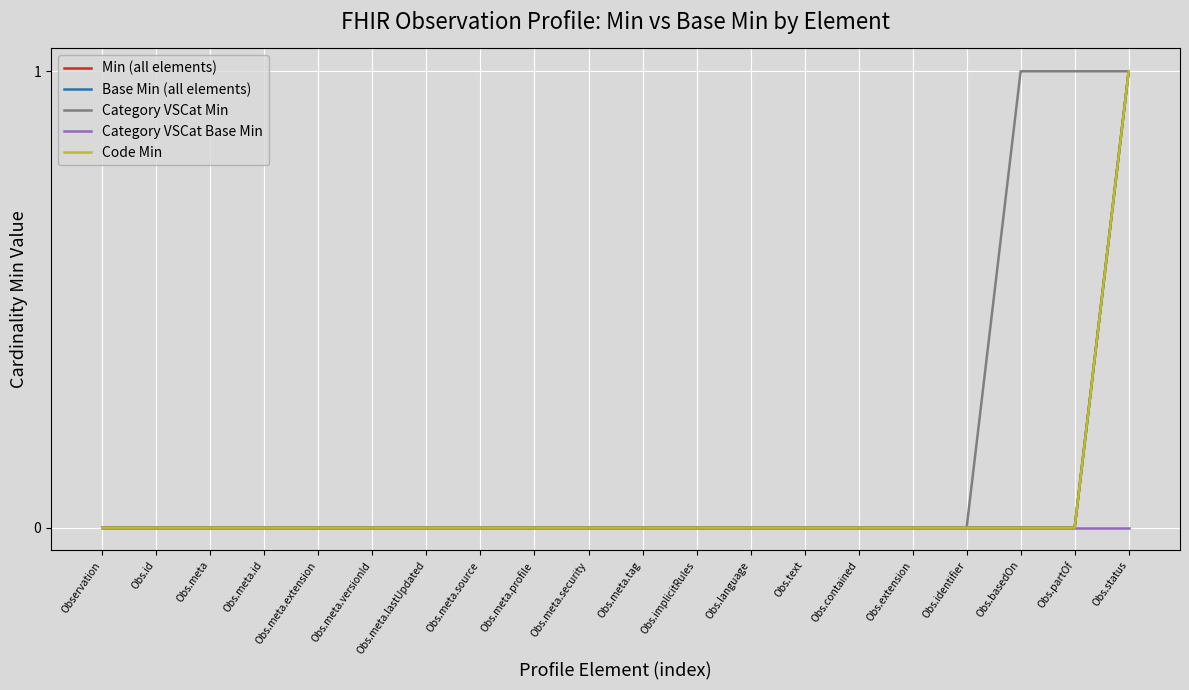

What is the difference between the maximum and minimum values in the Category VSCat Min series?

1